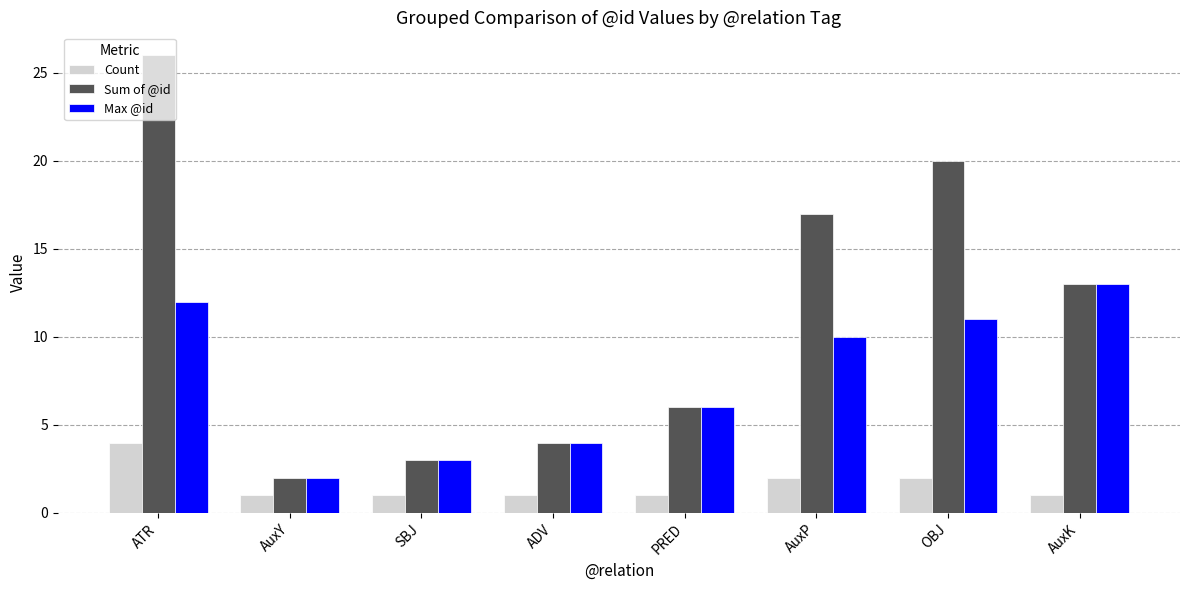

List the labels in order of Max @id value, smallest first.

AuxY, SBJ, ADV, PRED, AuxP, OBJ, ATR, AuxK